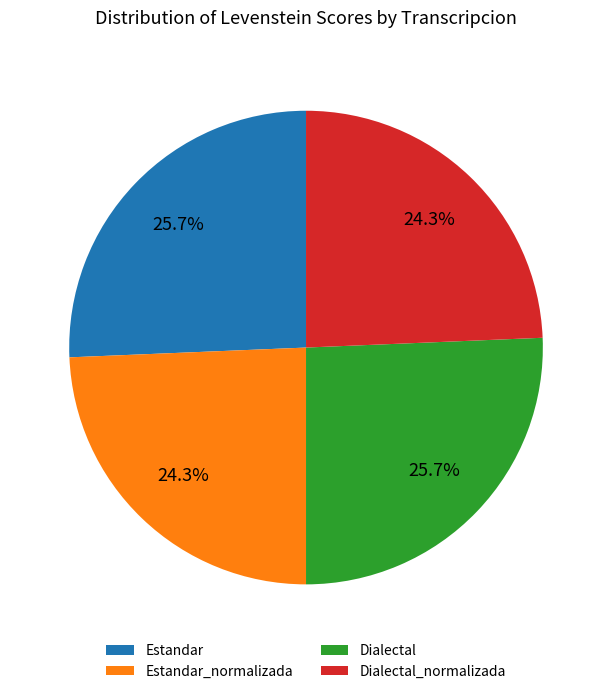

To the nearest percent, what percentage of the pie is Estandar_normalizada?

24%